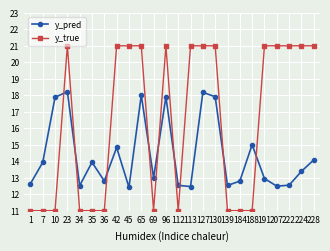

Where do y_pred and y_true first cross each other?

10 and 23